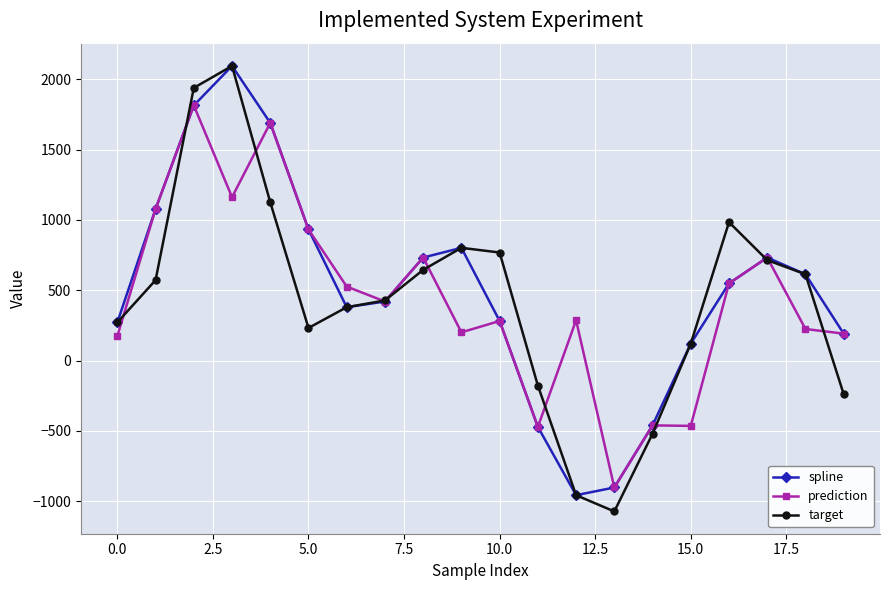

In prediction, how many points are lower than both neighbors (excluding endpoints)?

6